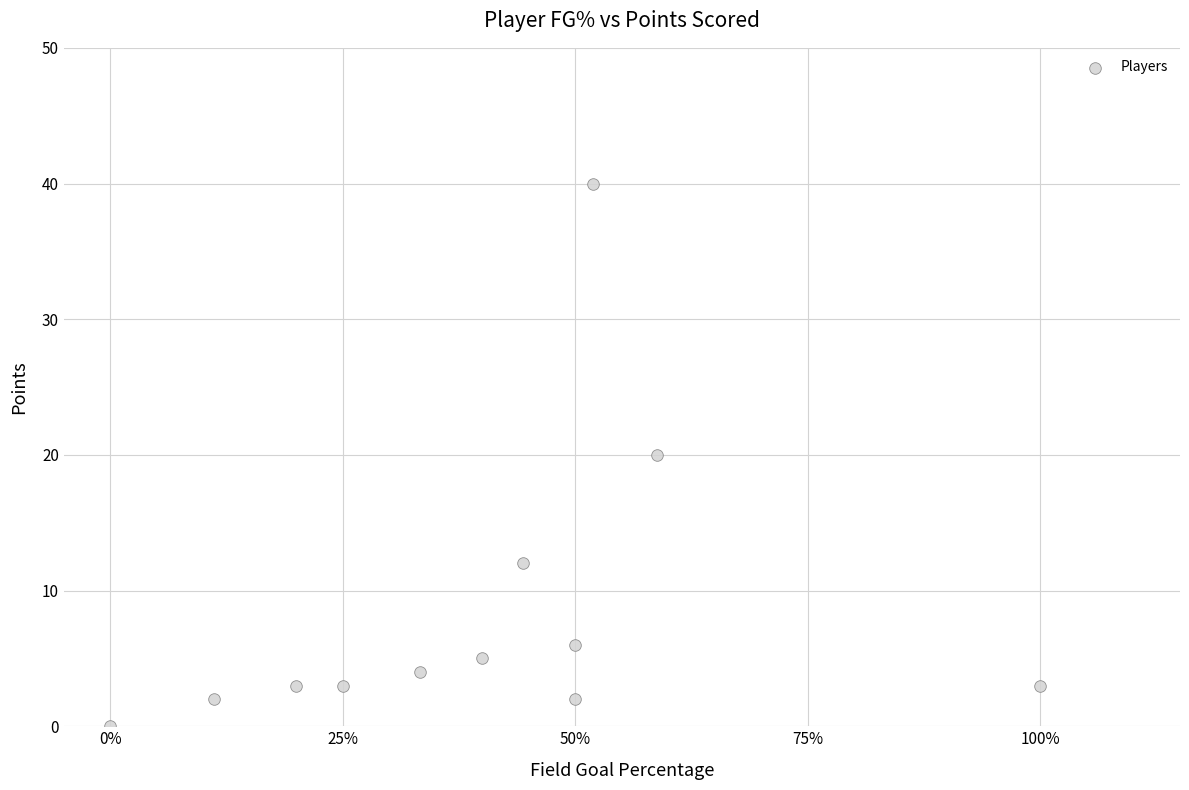

What is the range of Y values (max minus min)?

40